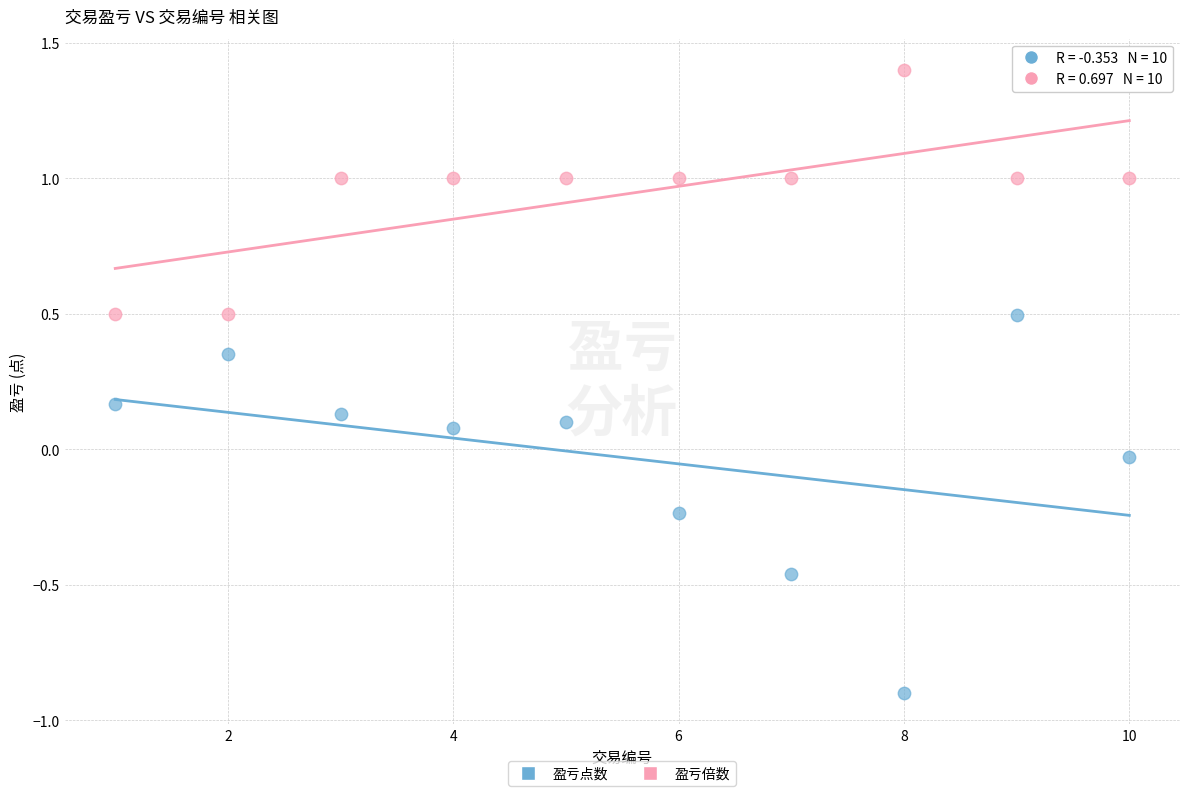

In the 盈亏倍数 series, what Y value is closest to 0?

0.5